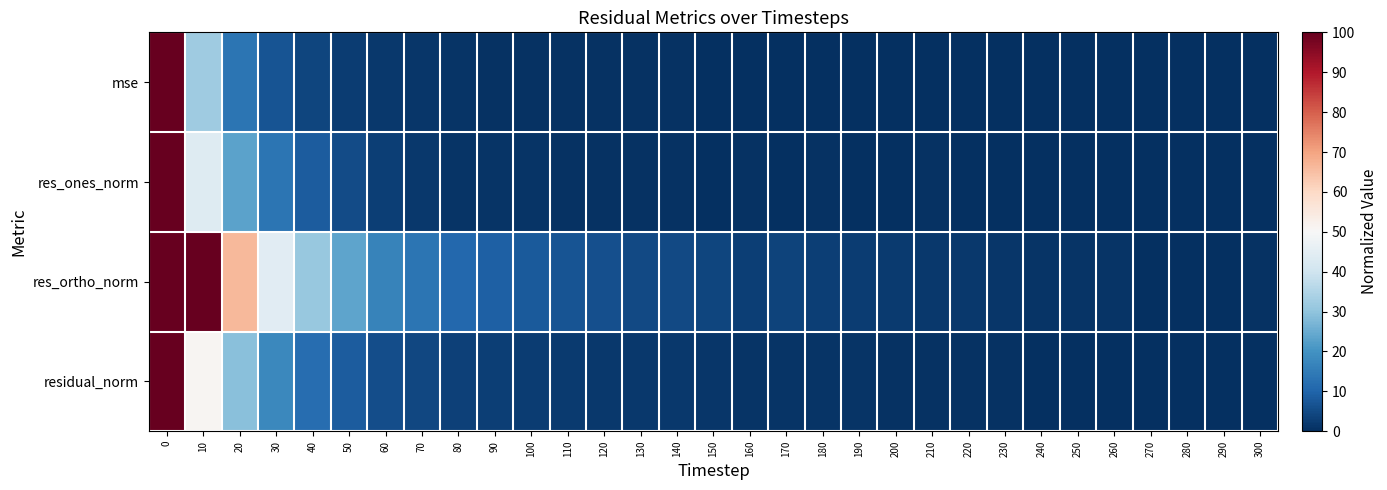

At how many categories does at least one series exceed 0?

31